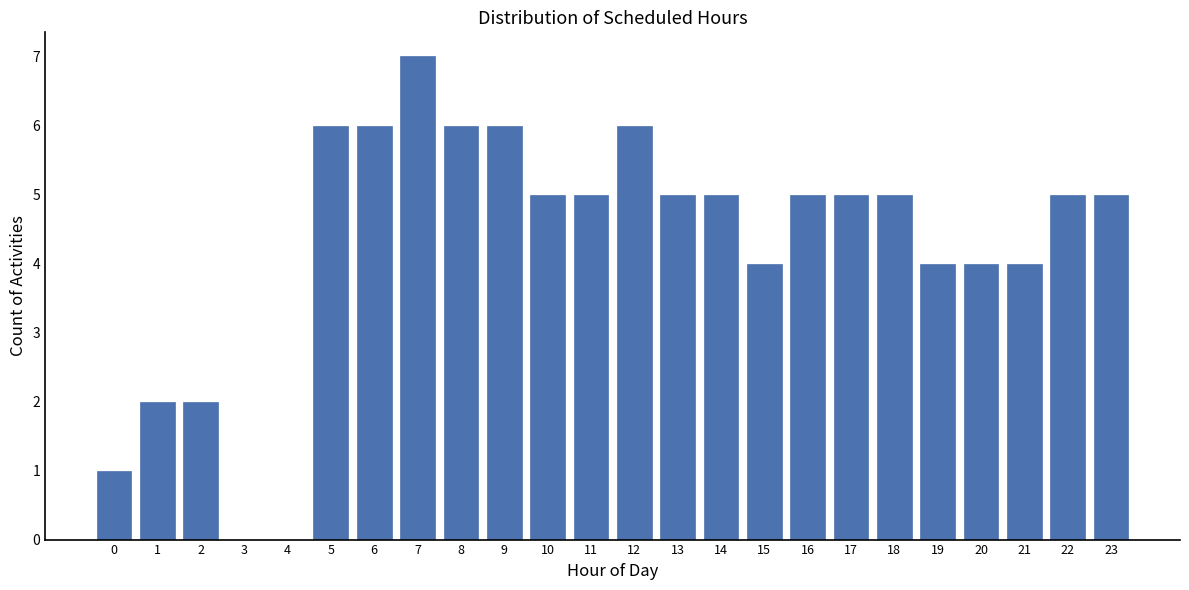

Reading left to right, what are all the values shown in this chart?

0=1	1=2	2=2	3=0	4=0	5=6	6=6	7=7	8=6	9=6	10=5	11=5	12=6	13=5	14=5	15=4	16=5	17=5	18=5	19=4	20=4	21=4	22=5	23=5